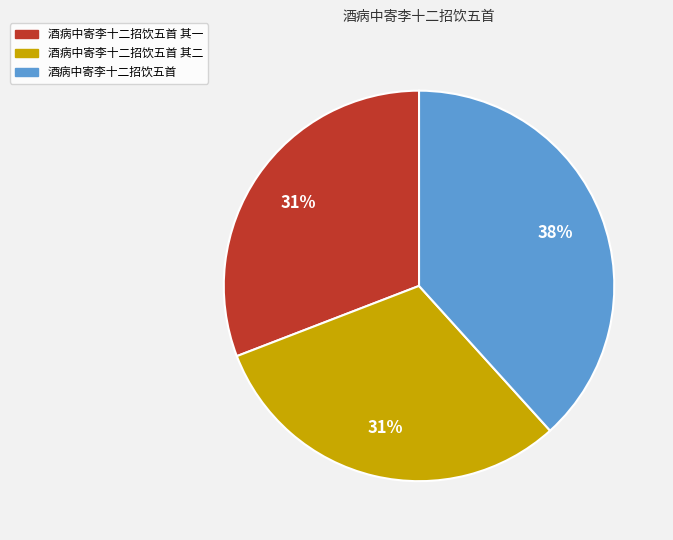

Is there any slice that represents more than half of the pie?

No